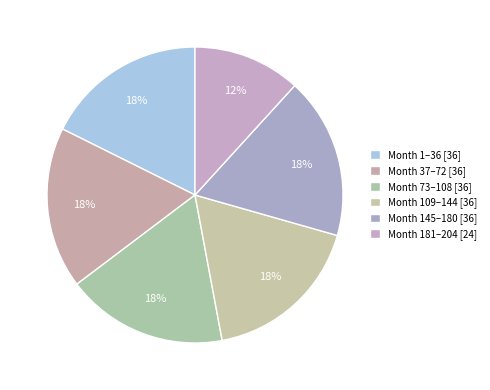

How many segments does this pie chart have?

6